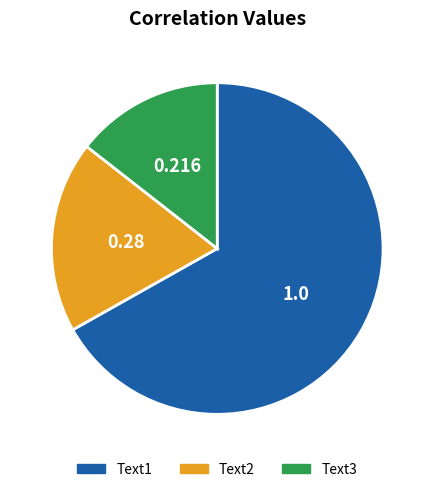

True or false: Text2 accounts for 11% of the total.

False